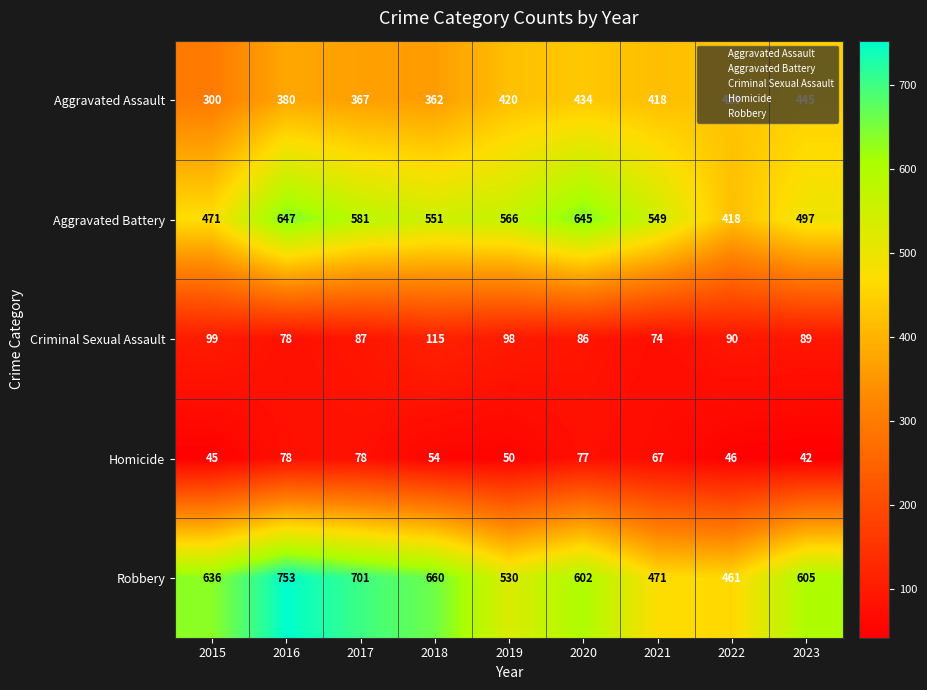

Which series changed the most between 2016 and 2017?

Aggravated Battery